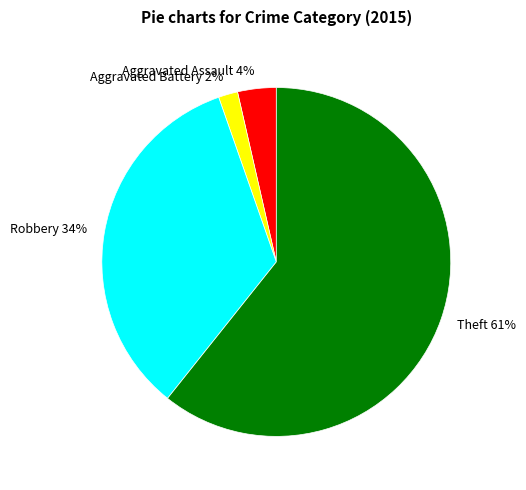

What is the ratio of the value at Aggravated Assault to the value at Robbery?

0.1